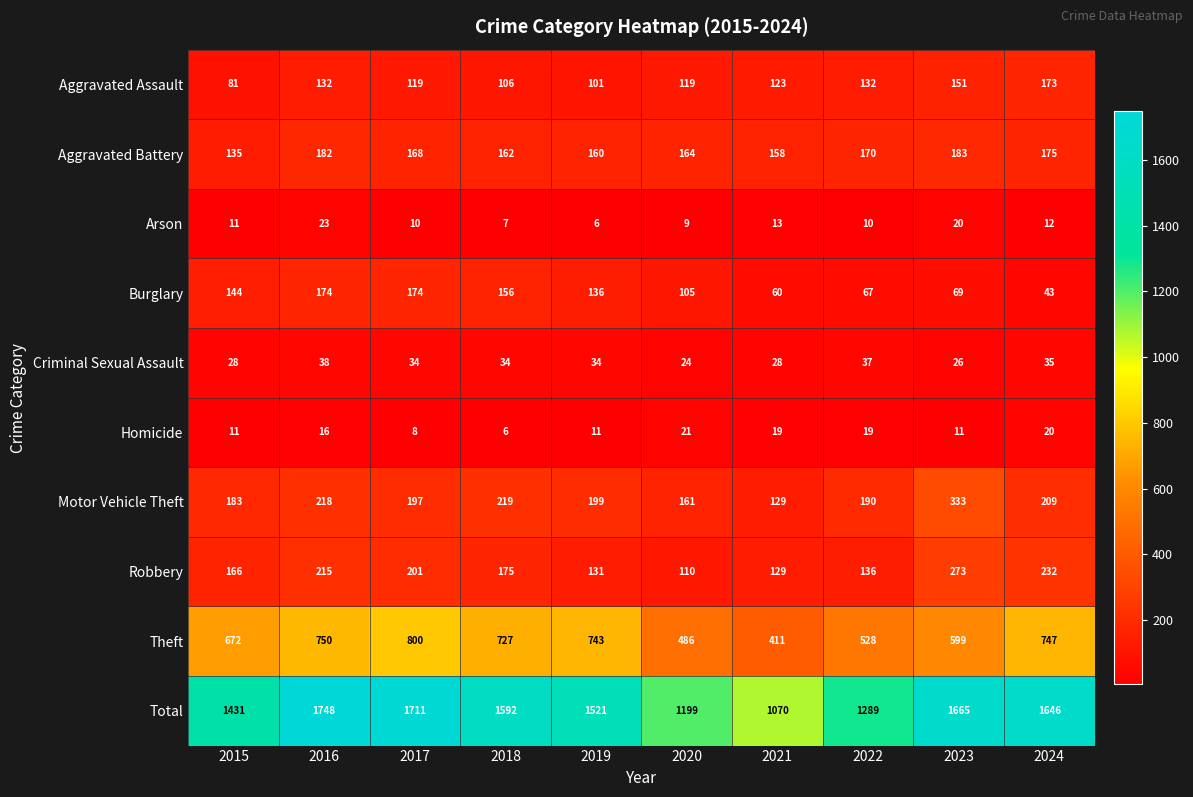

What is the sum of the Motor Vehicle Theft values at 2024 and 2015?

392